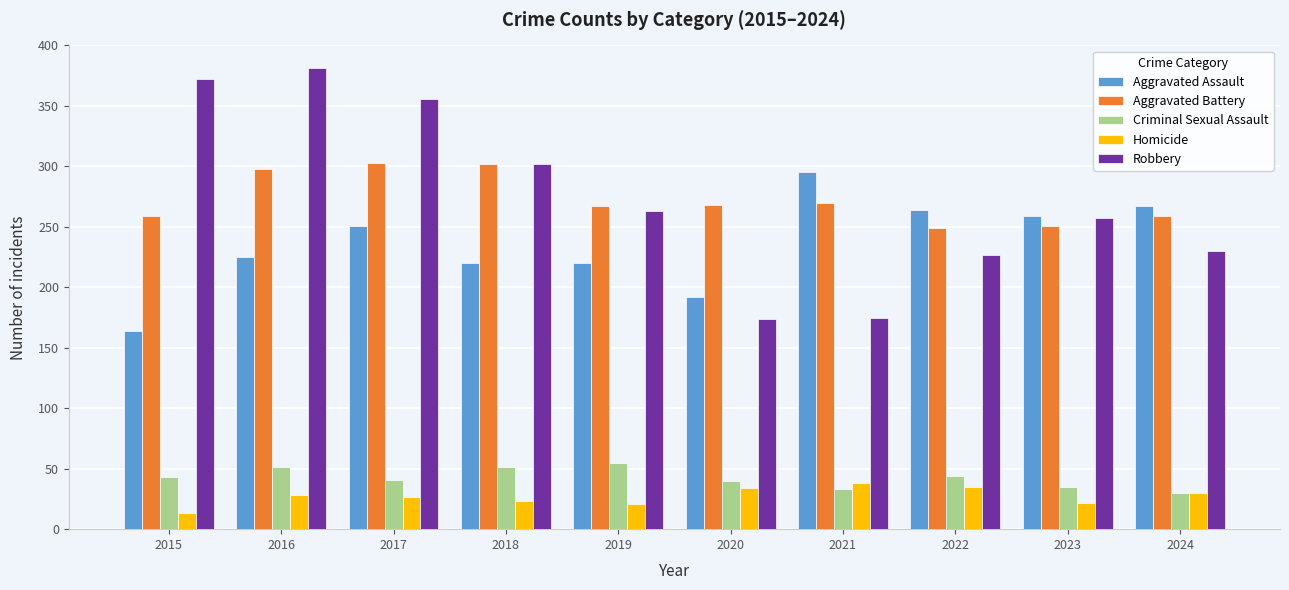

What is the difference between the maximum and minimum values in the Criminal Sexual Assault series?

25